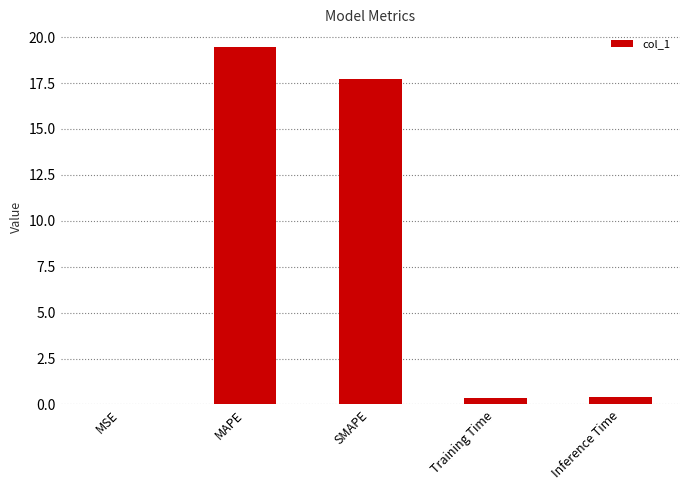

Read the value at SMAPE.

17.7